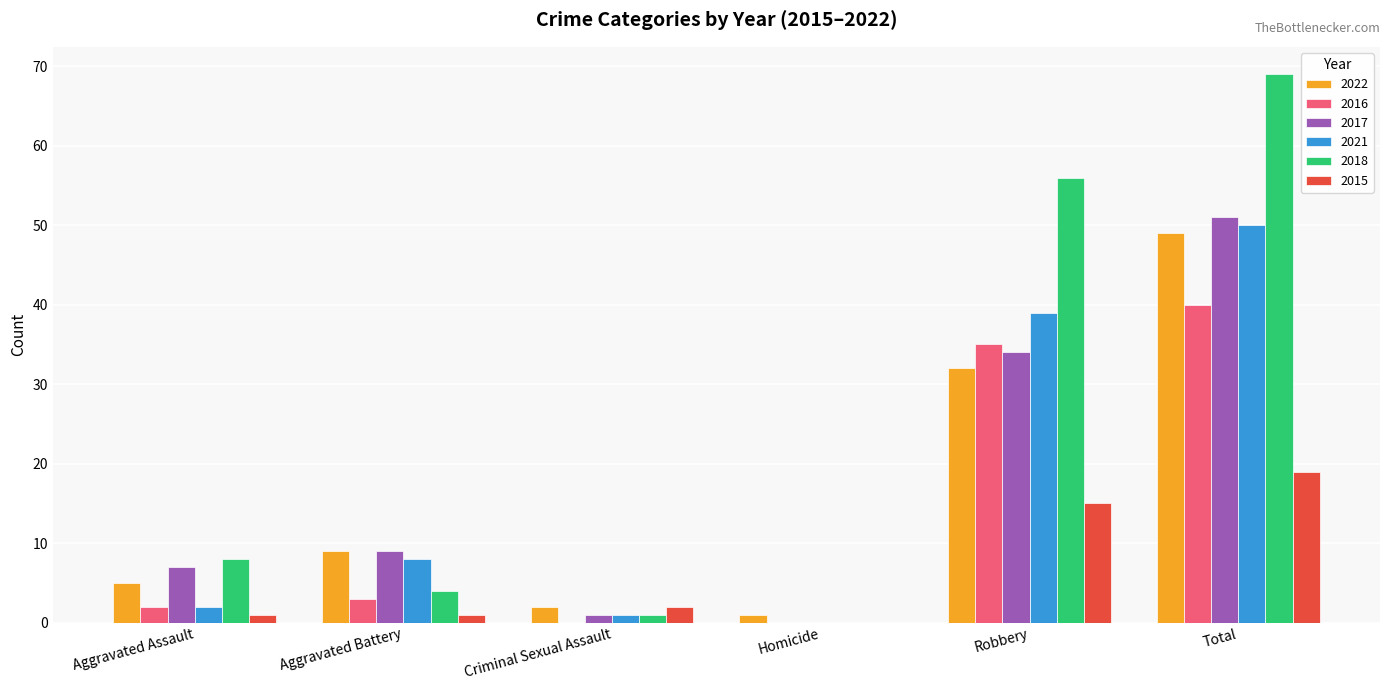

True or false: 2018 has a value of 8 at Aggravated Assault.

True